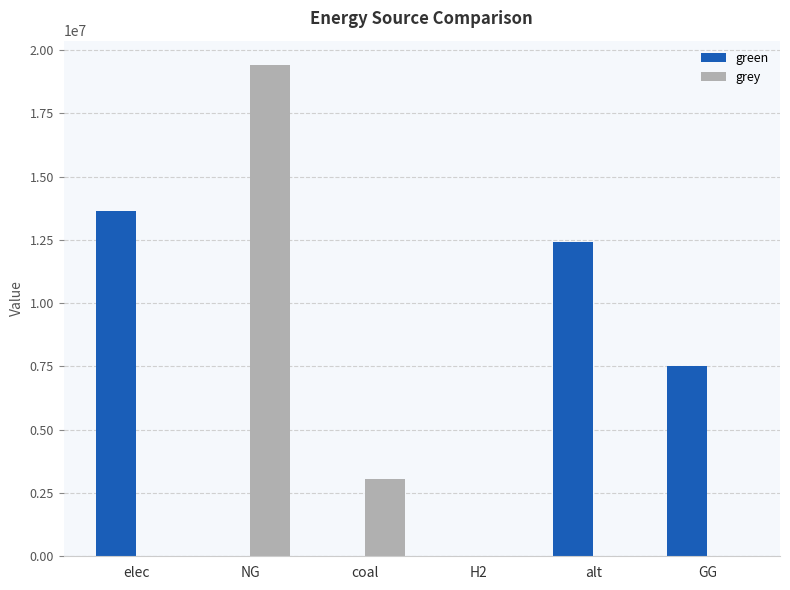

The value of green at H2 is 0.0. True or false?

True